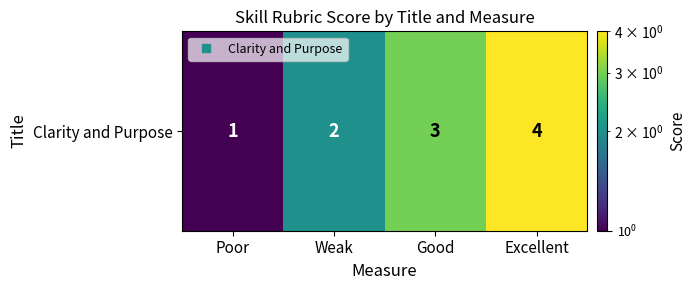

What is the ratio of the value at Excellent to the value at Good?

1.3